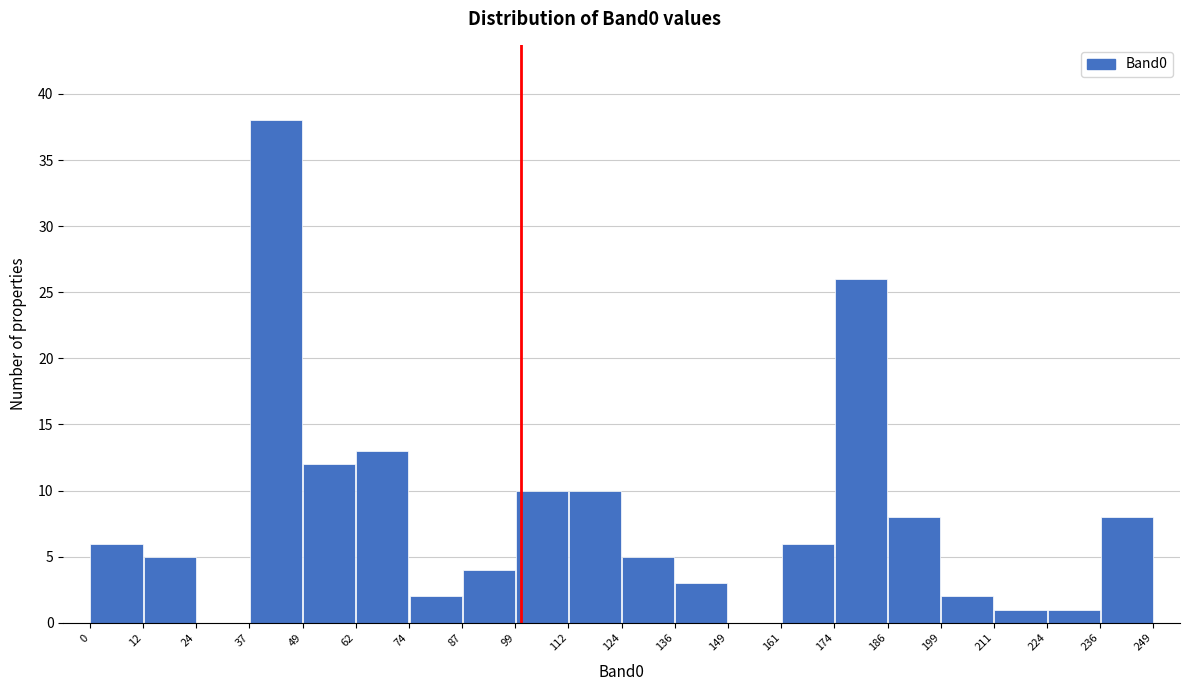

How tall is the bar that spans 49 to 62 on the x-axis? The values are not printed on the chart, so give them approximately, as read against the axis.

12